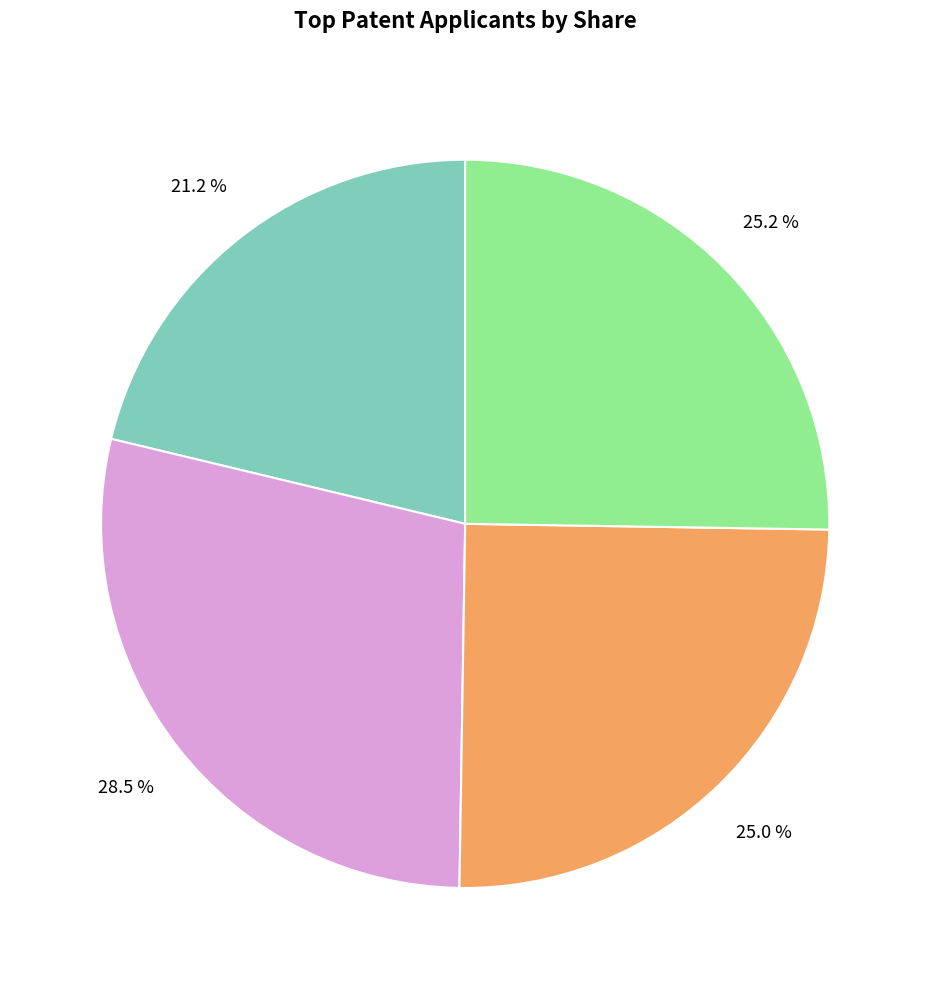

Is there a majority slice in this chart?

No